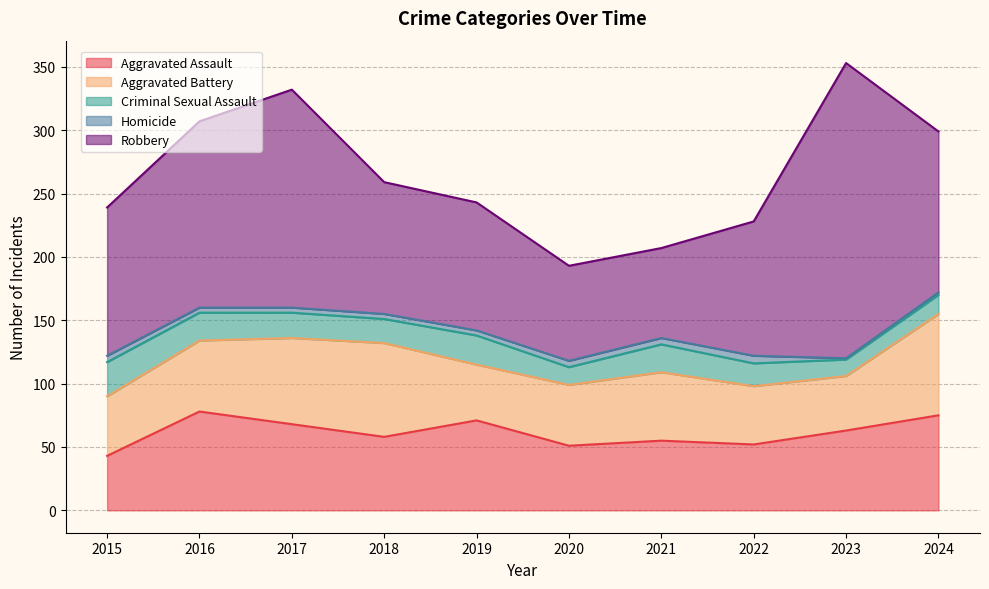

What is the difference between the maximum and minimum values in the Aggravated Battery series?

37